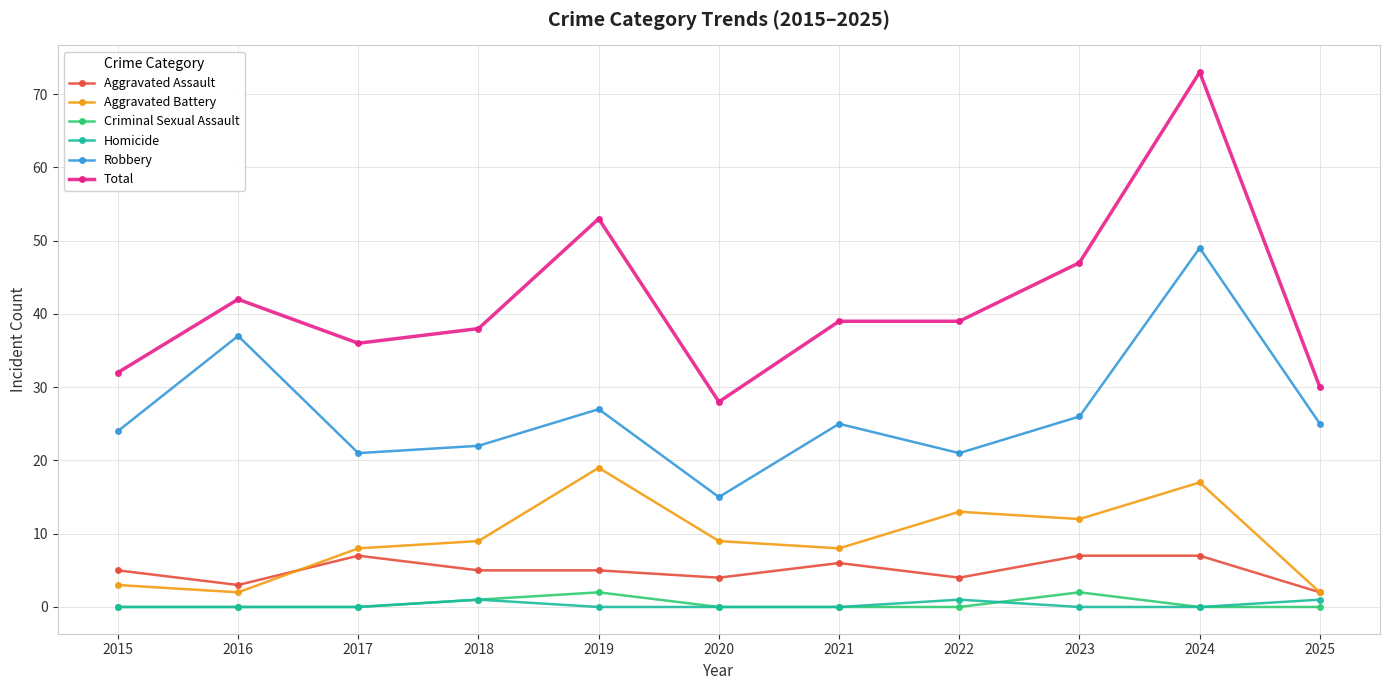

True or false: Robbery has a value of 34 at 2024.

False